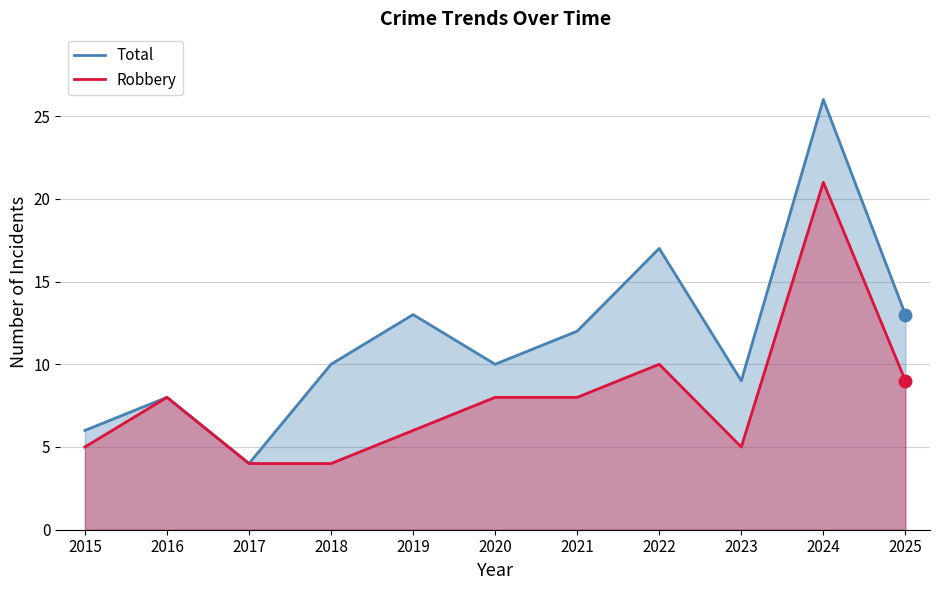

True or false: Robbery and Total intersect in this chart.

False